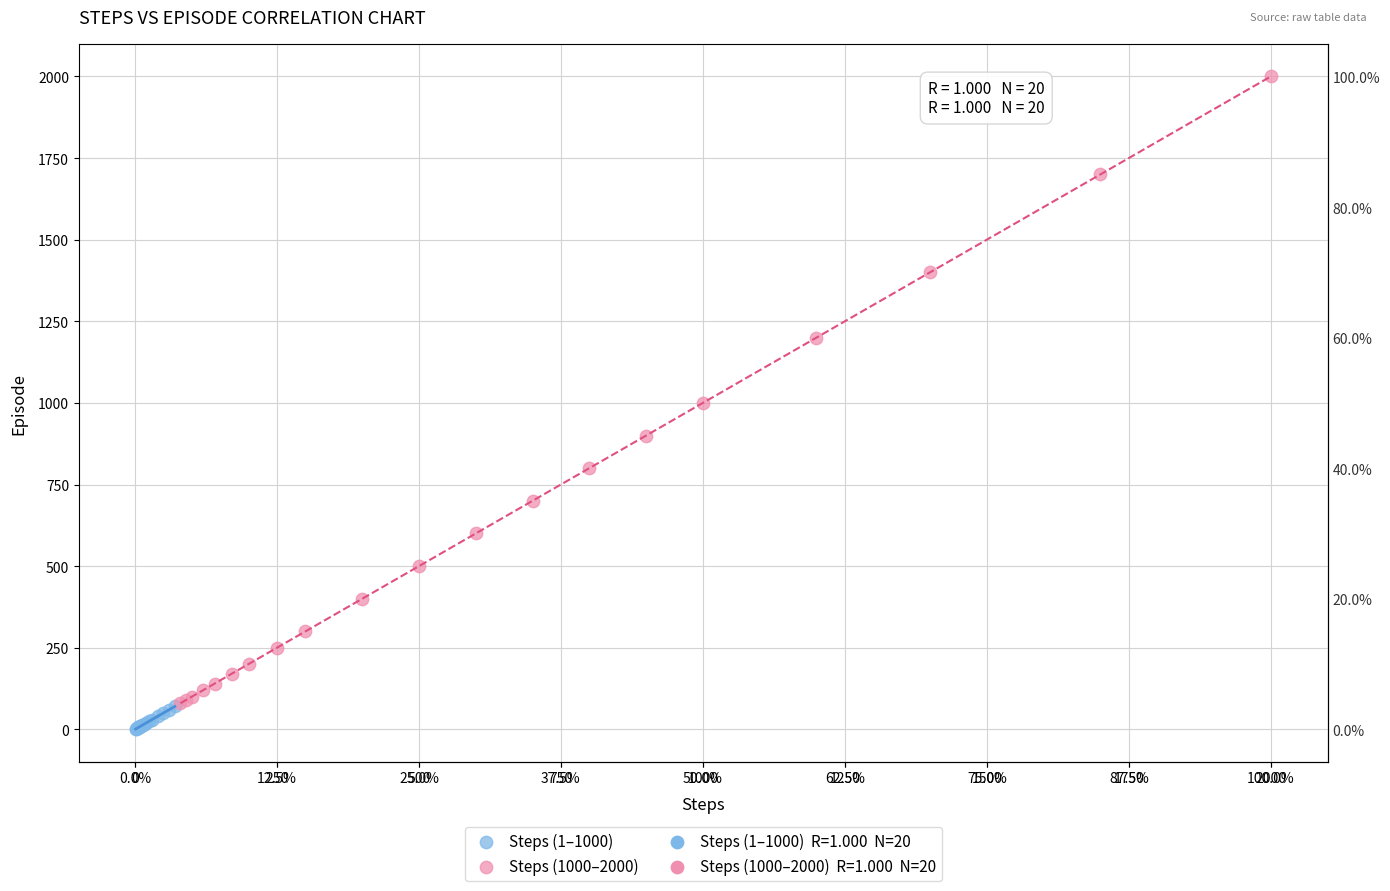

Which series reaches the maximum Y coordinate?

Steps (1000–2000)